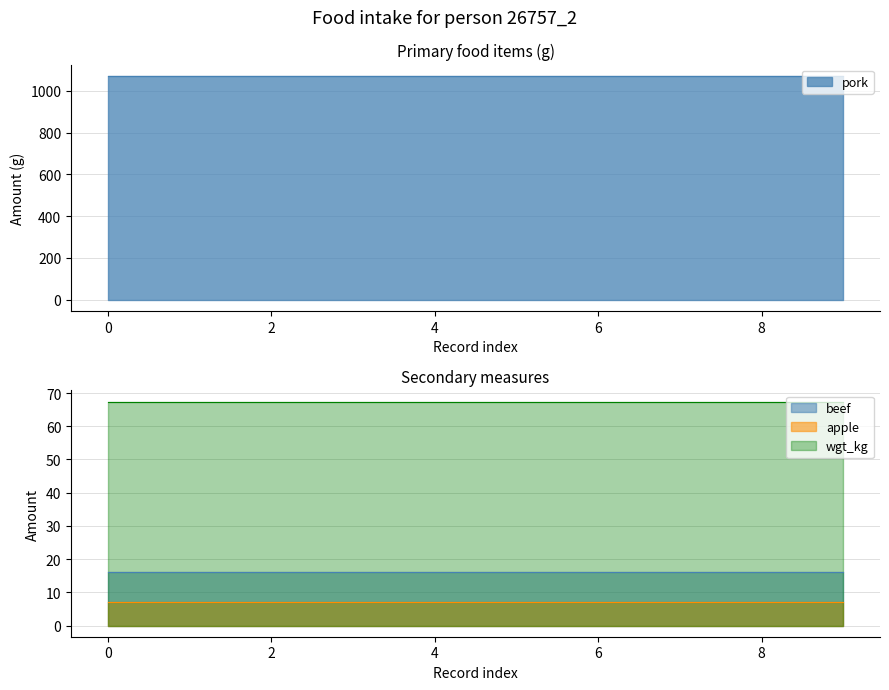

What is the average value of the beef series?

16.0